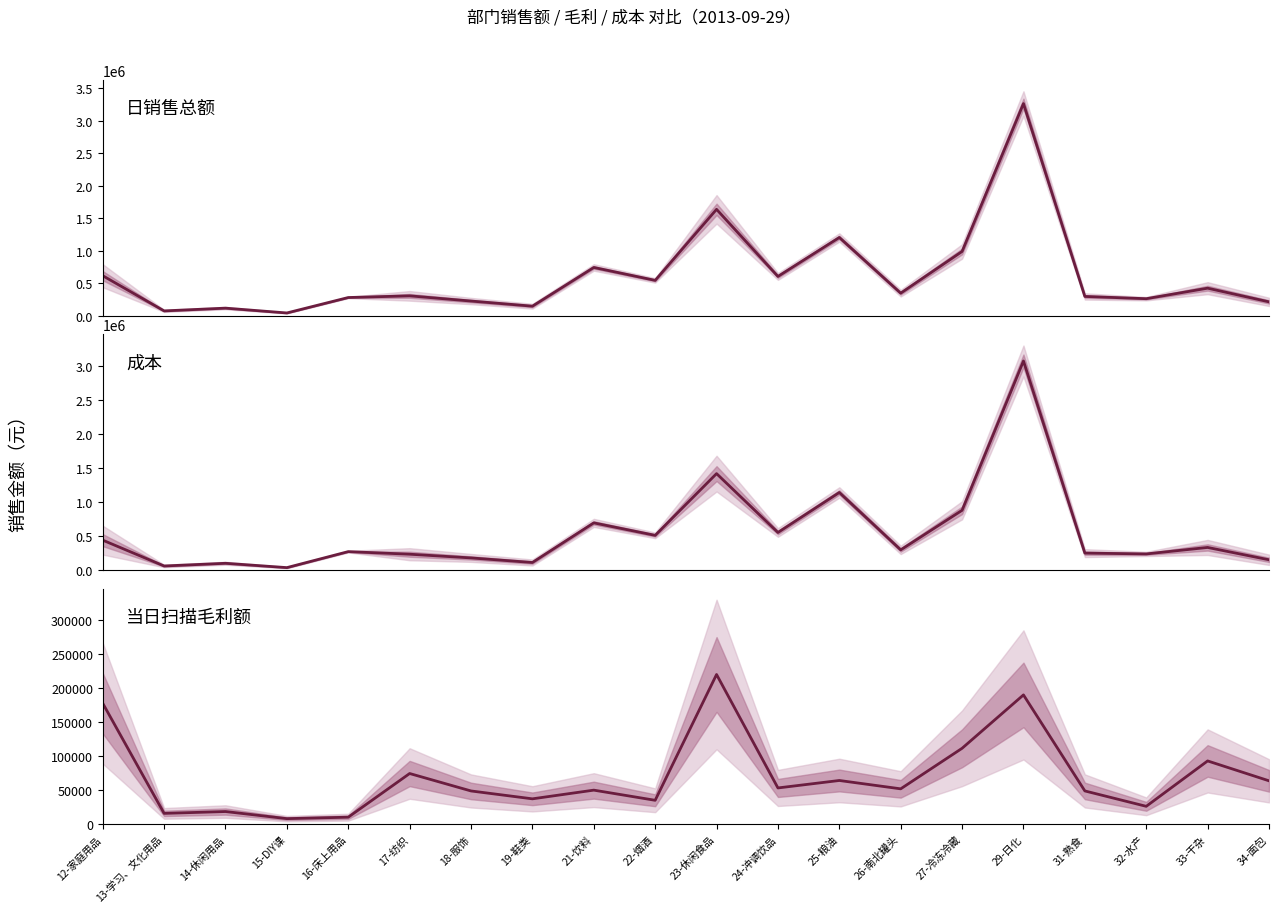

What is the label of the 17th point from the left?

31-熟食